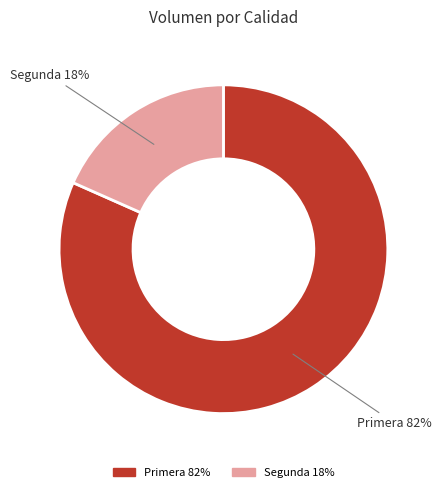

What is the majority slice?

Primera